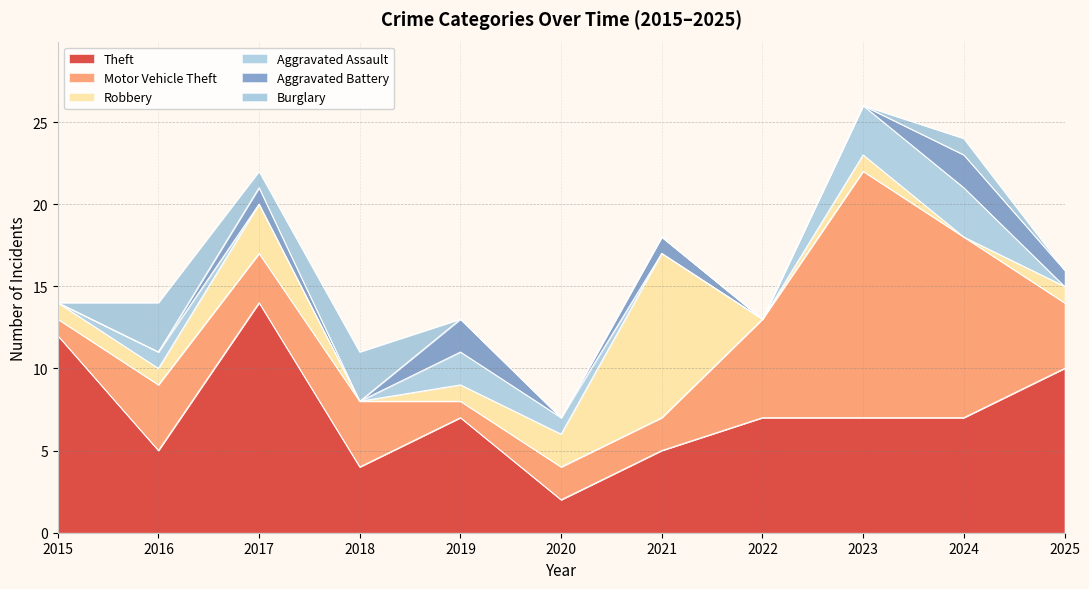

What are all the series names shown in the legend?

Theft, Motor Vehicle Theft, Robbery, Aggravated Assault, Aggravated Battery, Burglary